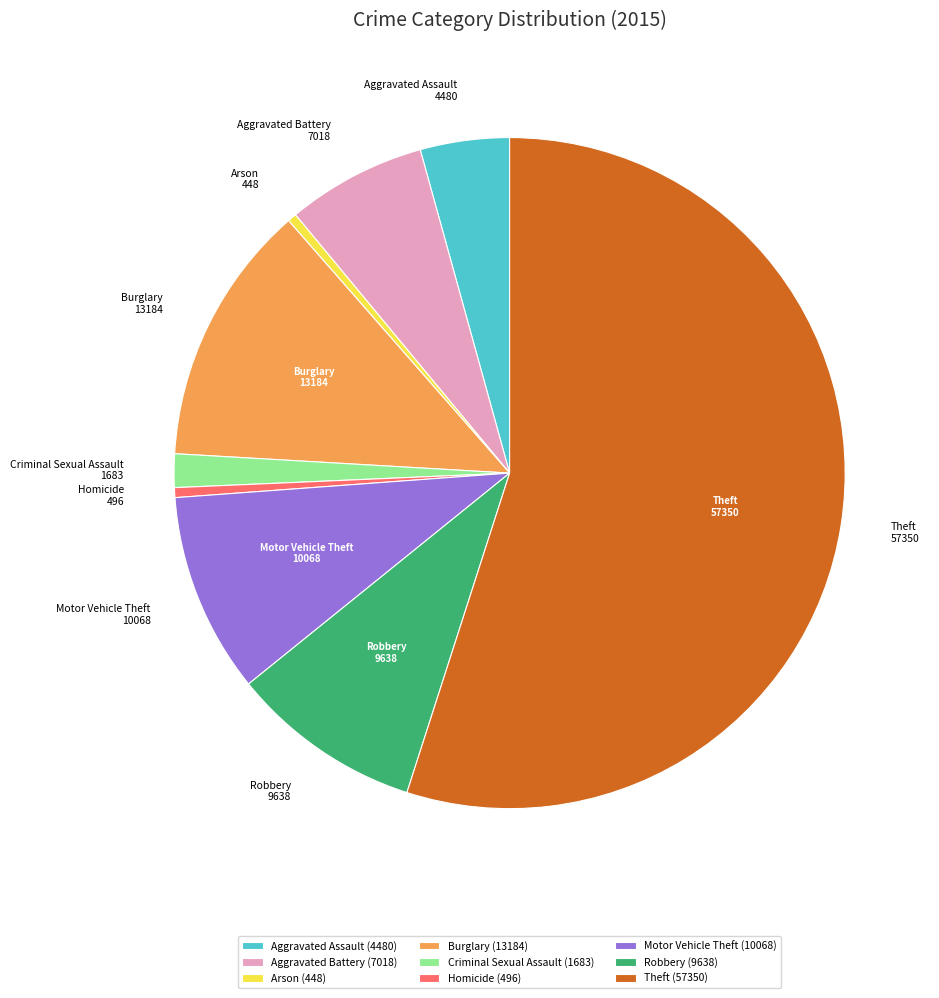

Is the sum of Robbery and Aggravated Battery greater than half?

No